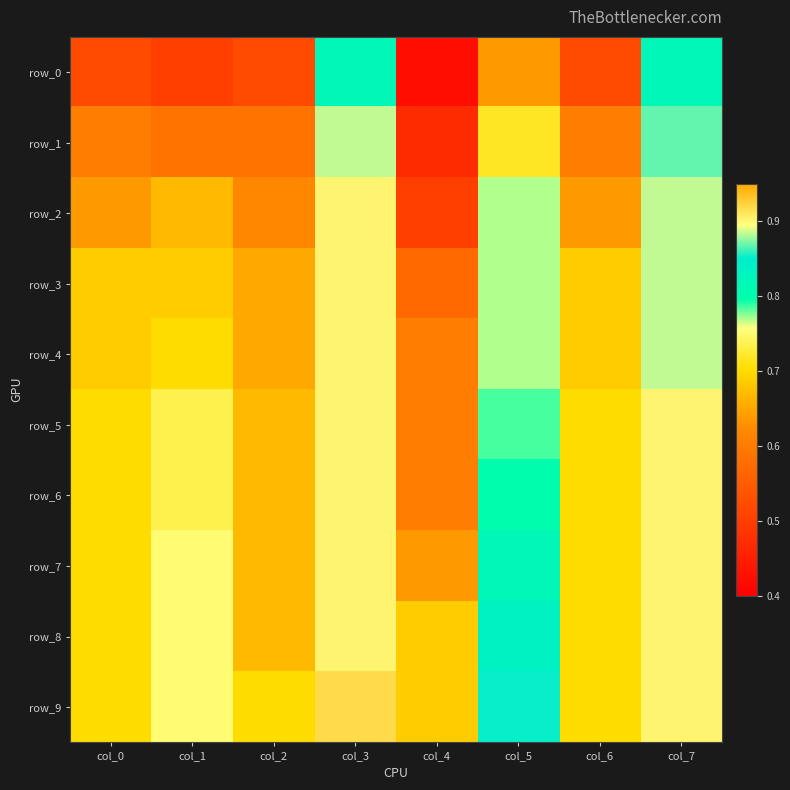

Reading right to left, what are all the values shown in this chart?

row_0: 0.8	0.5	0.6	0.4	0.8	0.5	0.5	0.5
row_1: 0.9	0.6	0.7	0.5	0.9	0.6	0.6	0.6
row_2: 0.9	0.6	0.8	0.5	0.9	0.6	0.7	0.6
row_3: 0.9	0.7	0.8	0.6	0.9	0.7	0.7	0.7
row_4: 0.9	0.7	0.8	0.6	0.9	0.7	0.7	0.7
row_5: 0.9	0.7	0.8	0.6	0.9	0.7	0.7	0.7
row_6: 0.9	0.7	0.8	0.6	0.9	0.7	0.7	0.7
row_7: 0.9	0.7	0.8	0.6	0.9	0.7	0.8	0.7
row_8: 0.9	0.7	0.8	0.7	0.9	0.7	0.8	0.7
row_9: 0.9	0.7	0.9	0.7	0.9	0.7	0.8	0.7